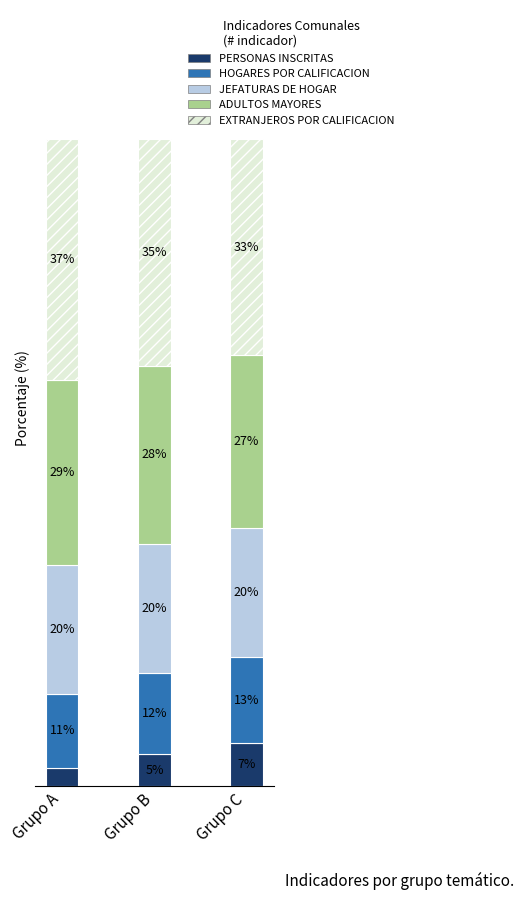

Rank the series by their maximum value, from lowest to highest.

PERSONAS INSCRITAS, HOGARES POR CALIFICACION, JEFATURAS DE HOGAR, ADULTOS MAYORES, EXTRANJEROS POR CALIFICACION